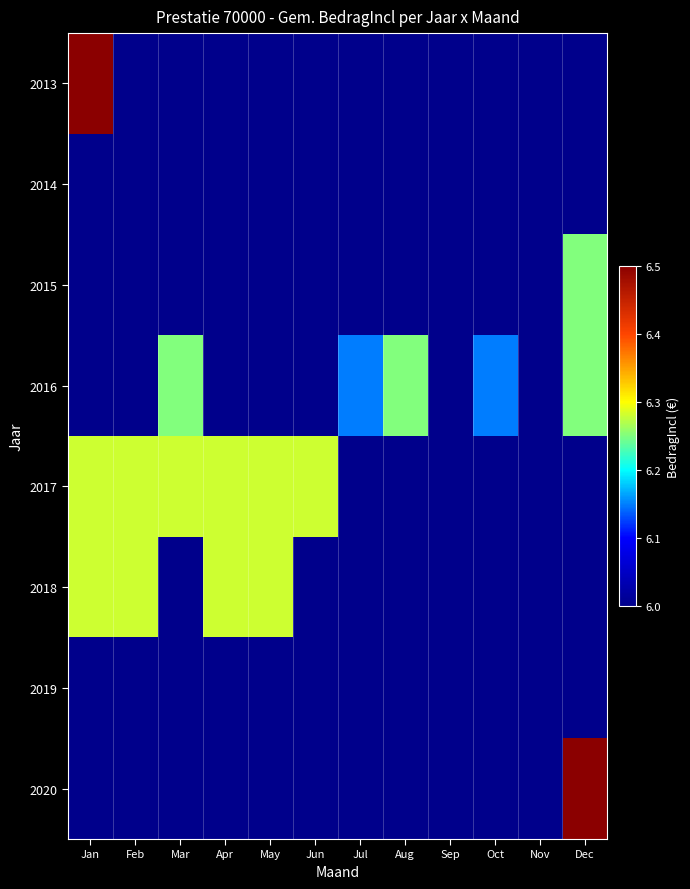

Which category has the lowest value across all series?

Apr